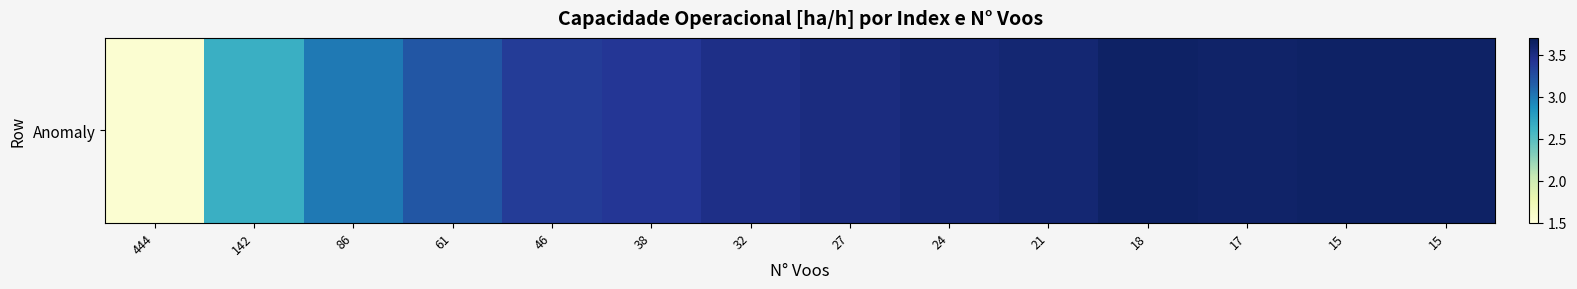

What is the sum of all values?

45.8